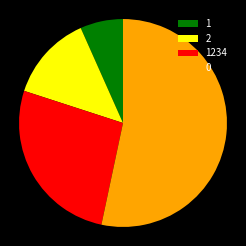

The 0 slice represents 39% of the pie. True or false?

False